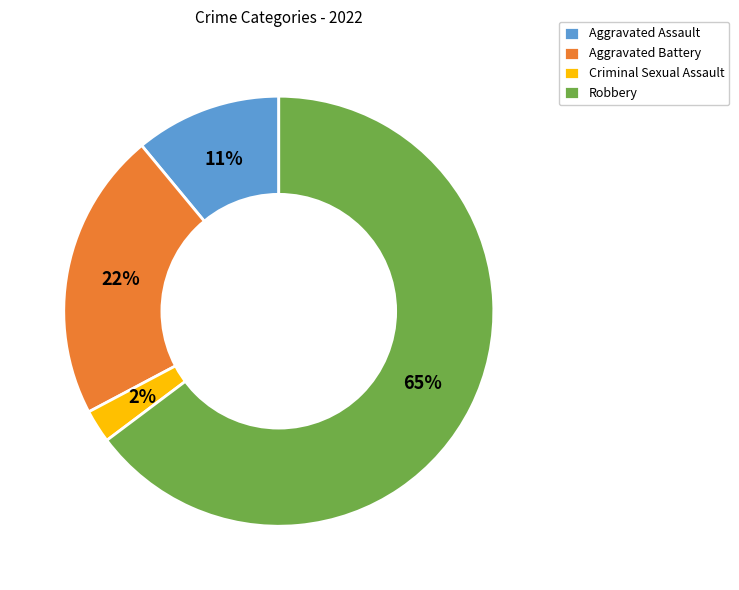

What is the ratio of the value at Criminal Sexual Assault to the value at Aggravated Battery?

0.1